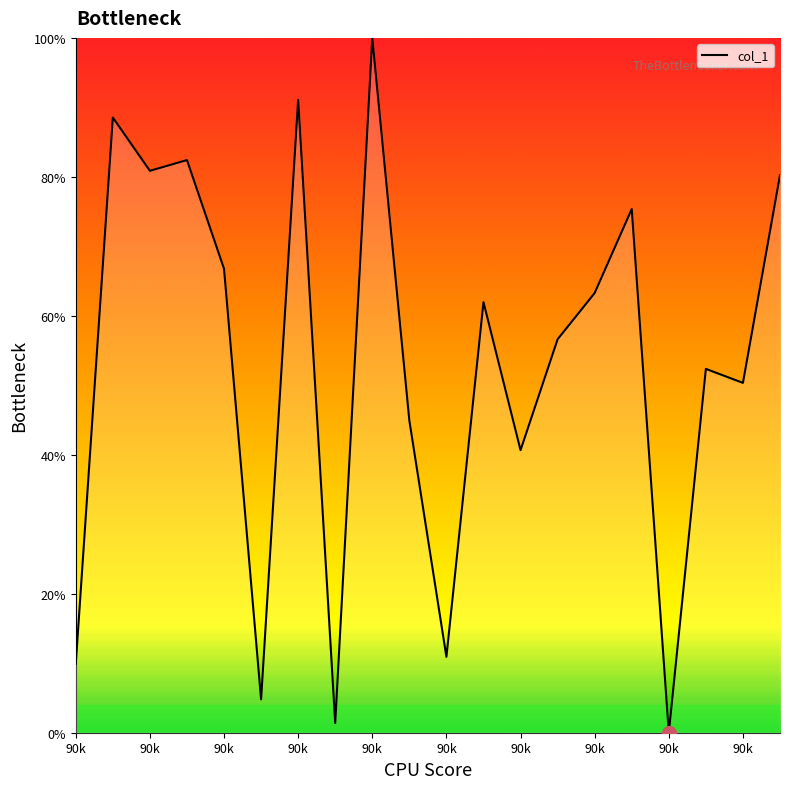

What is the greatest value displayed?

100.0